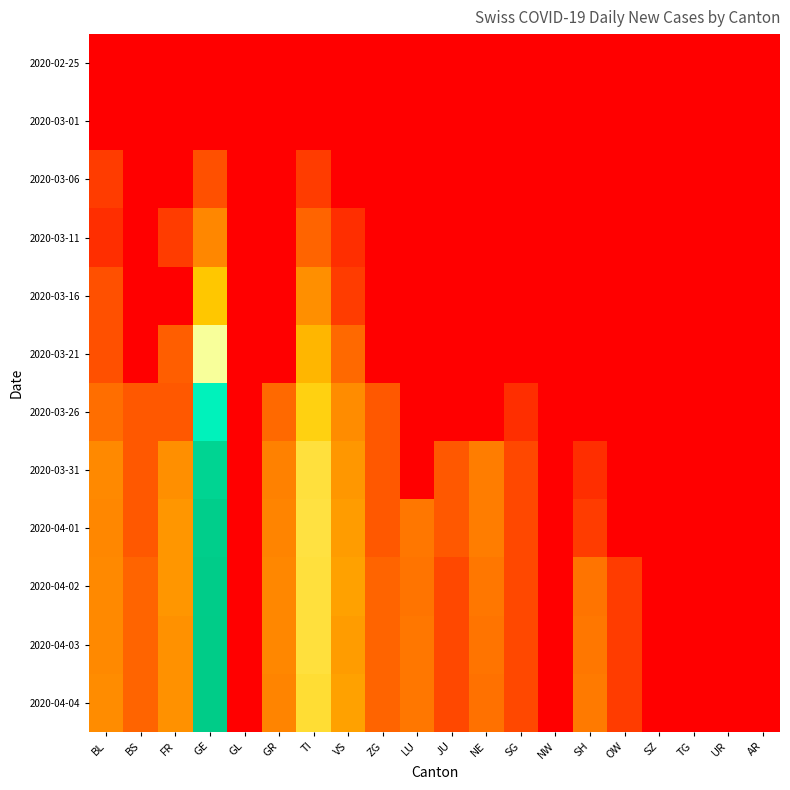

Reading left to right, what are all the values shown in this chart?

2020-02-25: BL=0	BS=0	FR=0	GE=0	GL=0	GR=0	TI=0	VS=0	ZG=0	LU=0	JU=0	NE=0	SG=0	NW=0	SH=0	OW=0	SZ=0	TG=0	UR=0	AR=0
2020-03-01: BL=0	BS=0	FR=0	GE=0	GL=0	GR=0	TI=0	VS=0	ZG=0	LU=0	JU=0	NE=0	SG=0	NW=0	SH=0	OW=0	SZ=0	TG=0	UR=0	AR=0
2020-03-06: BL=2	BS=0	FR=0	GE=4	GL=0	GR=0	TI=2	VS=0	ZG=0	LU=0	JU=0	NE=0	SG=0	NW=0	SH=0	OW=0	SZ=0	TG=0	UR=0	AR=0
2020-03-11: BL=1	BS=0	FR=2	GE=17	GL=0	GR=0	TI=7	VS=1	ZG=0	LU=0	JU=0	NE=0	SG=0	NW=0	SH=0	OW=0	SZ=0	TG=0	UR=0	AR=0
2020-03-16: BL=4	BS=0	FR=0	GE=51	GL=0	GR=0	TI=20	VS=2	ZG=0	LU=0	JU=0	NE=0	SG=0	NW=0	SH=0	OW=0	SZ=0	TG=0	UR=0	AR=0
2020-03-21: BL=4	BS=0	FR=6	GE=114	GL=0	GR=0	TI=40	VS=8	ZG=0	LU=0	JU=0	NE=0	SG=0	NW=0	SH=0	OW=0	SZ=0	TG=0	UR=0	AR=0
2020-03-26: BL=9	BS=5	FR=5	GE=238	GL=0	GR=8	TI=60	VS=19	ZG=5	LU=0	JU=0	NE=0	SG=1	NW=0	SH=0	OW=0	SZ=0	TG=0	UR=0	AR=0
2020-03-31: BL=18	BS=5	FR=20	GE=361	GL=0	GR=15	TI=74	VS=24	ZG=5	LU=0	JU=5	NE=14	SG=3	NW=0	SH=1	OW=0	SZ=0	TG=0	UR=0	AR=0
2020-04-01: BL=17	BS=5	FR=23	GE=389	GL=0	GR=16	TI=76	VS=26	ZG=5	LU=12	JU=5	NE=14	SG=3	NW=0	SH=2	OW=0	SZ=0	TG=0	UR=0	AR=0
2020-04-02: BL=18	BS=7	FR=23	GE=397	GL=0	GR=17	TI=75	VS=28	ZG=7	LU=11	JU=3	NE=12	SG=3	NW=0	SH=11	OW=2	SZ=0	TG=0	UR=0	AR=0
2020-04-03: BL=18	BS=7	FR=21	GE=401	GL=0	GR=17	TI=75	VS=26	ZG=7	LU=12	JU=3	NE=11	SG=3	NW=0	SH=12	OW=2	SZ=0	TG=0	UR=0	AR=0
2020-04-04: BL=19	BS=7	FR=21	GE=401	GL=0	GR=16	TI=72	VS=28	ZG=7	LU=12	JU=3	NE=10	SG=3	NW=0	SH=13	OW=2	SZ=0	TG=0	UR=0	AR=0